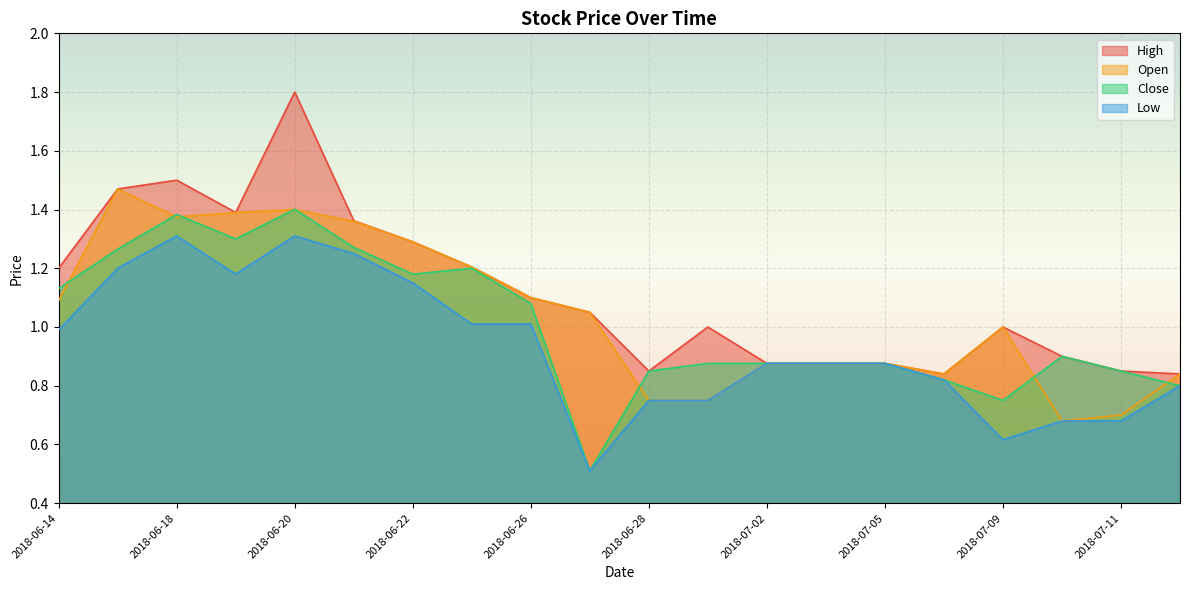

At which label does Open reach its peak?

2018-06-15